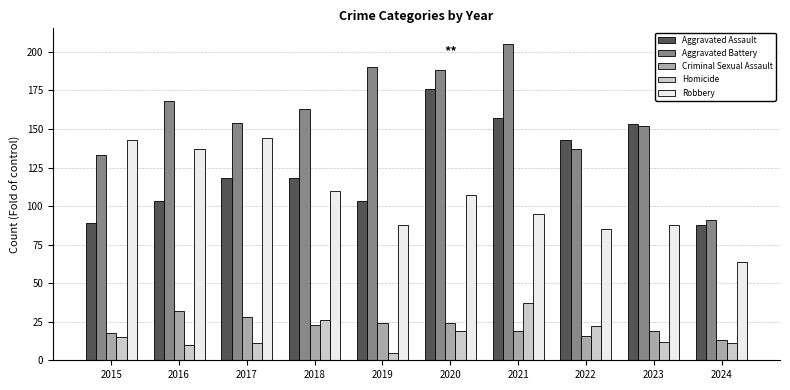

At which label does Robbery reach its minimum?

2024